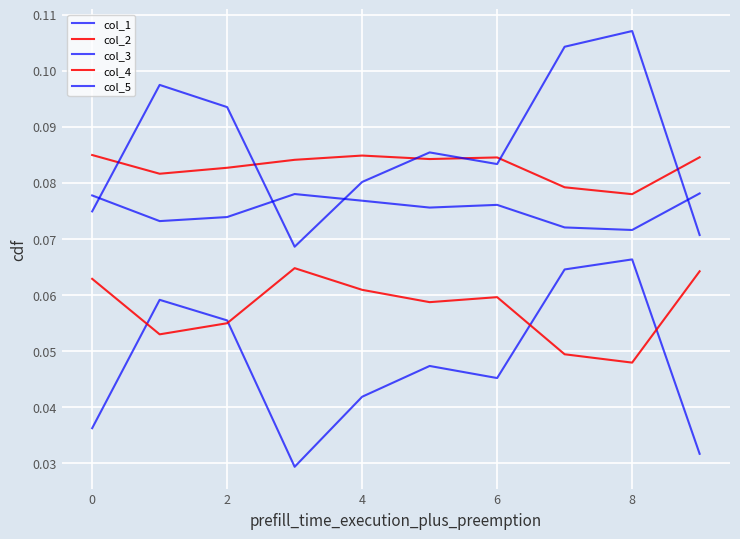

True or false: col_4 and col_2 intersect in this chart.

False